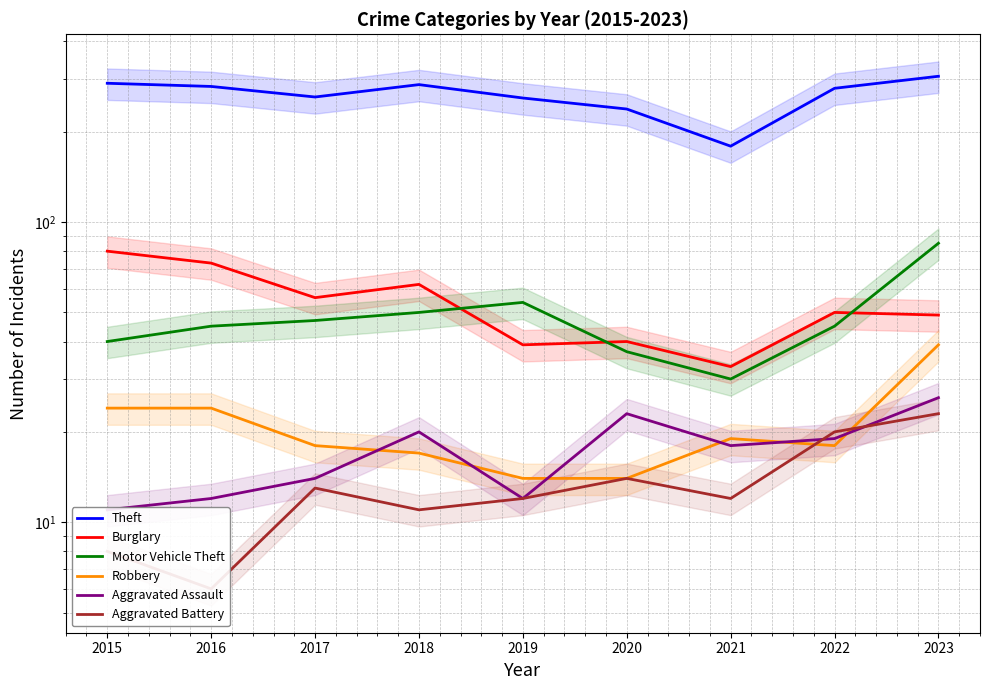

True or false: Motor Vehicle Theft has more than 0 points higher than both neighbors.

True